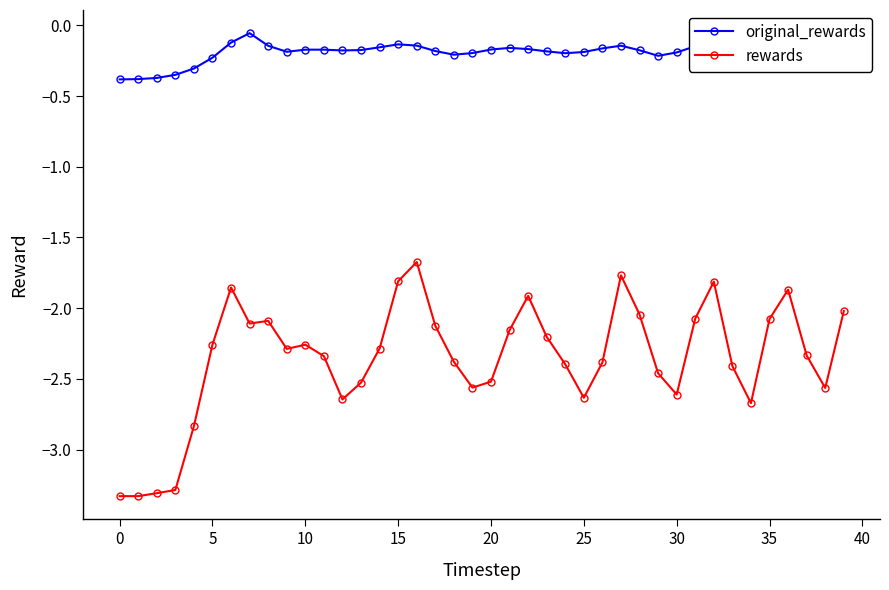

True or false: rewards has more than 0 points higher than both neighbors.

True